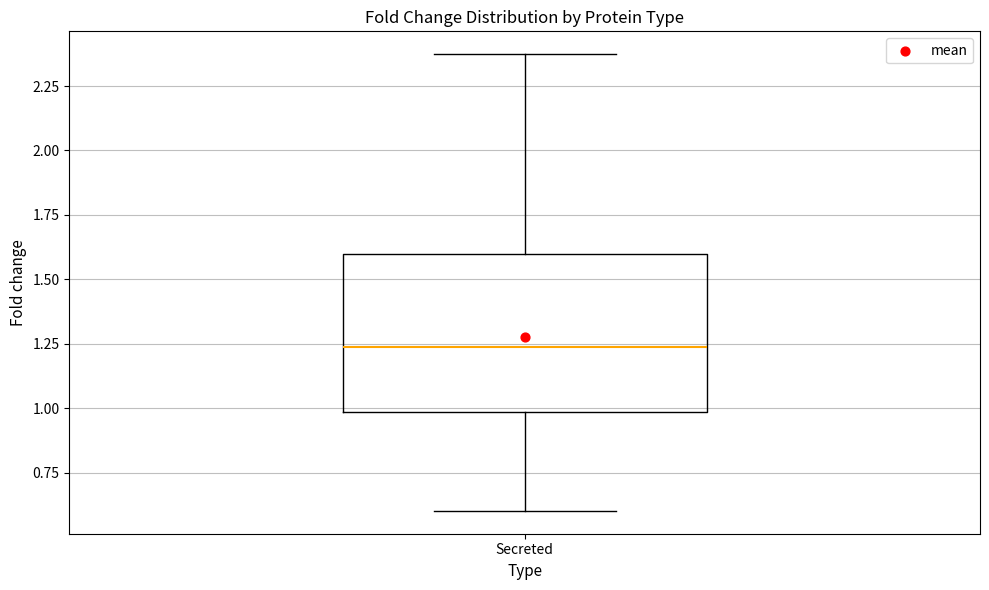

Transcribe this box plot: give where the median line is, the range the box spans, and where the two whiskers end, as read against the y-axis. The values are not printed on the chart, so give them approximately, as read against the axis.

median 1.25, box 1.00 to 1.60, whiskers 0.60 to 2.35